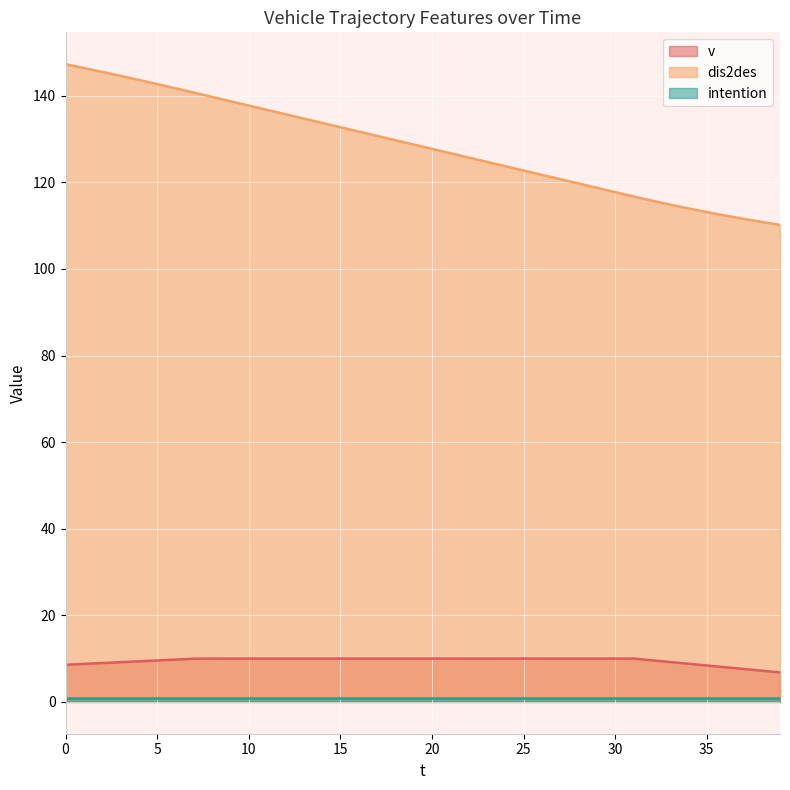

The dis2des series shows 142.7 at 5. True or false?

True